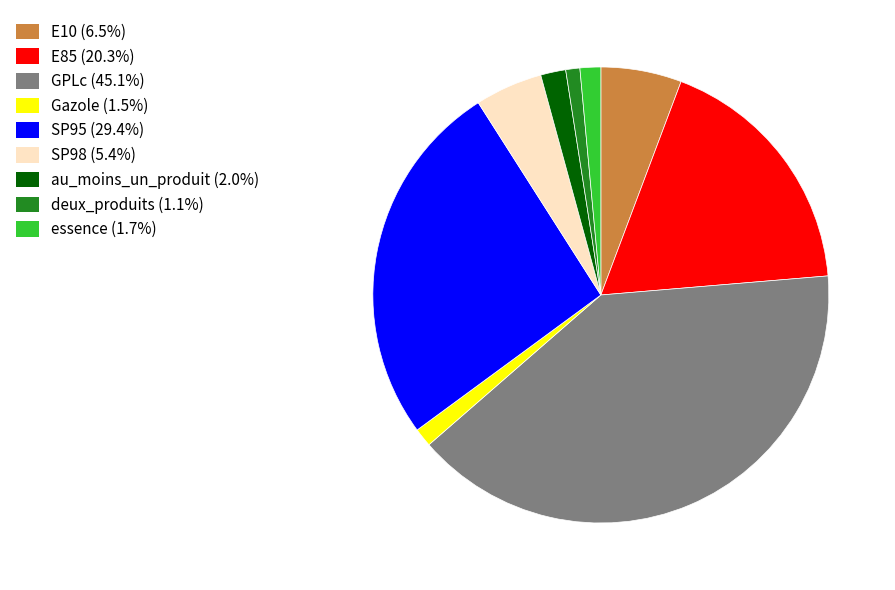

Does any single category account for the majority?

No